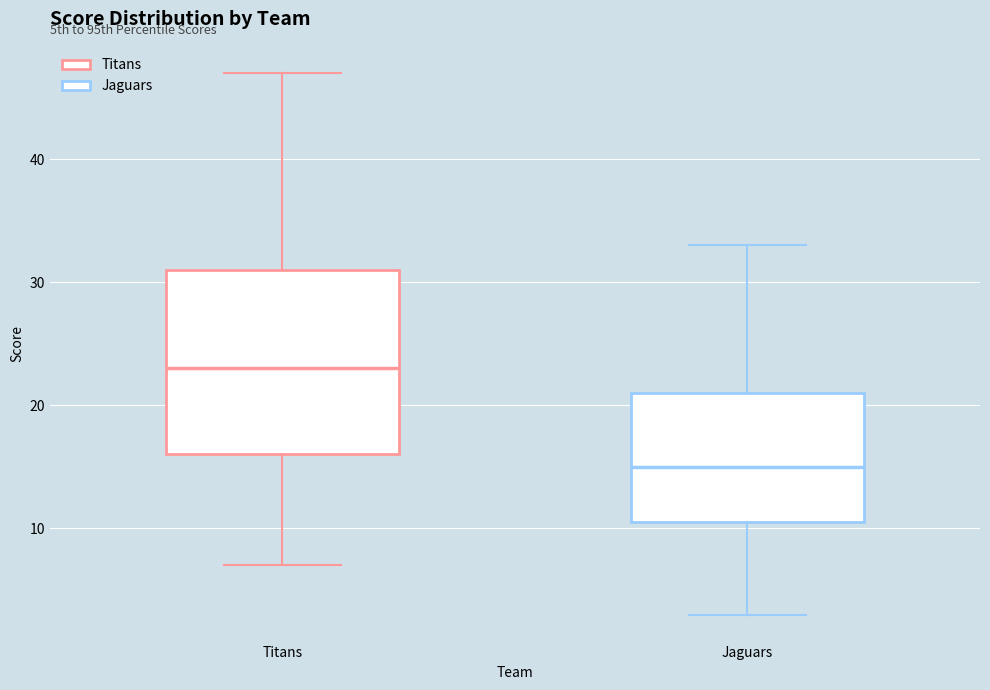

Which box has the highest median line?

Titans